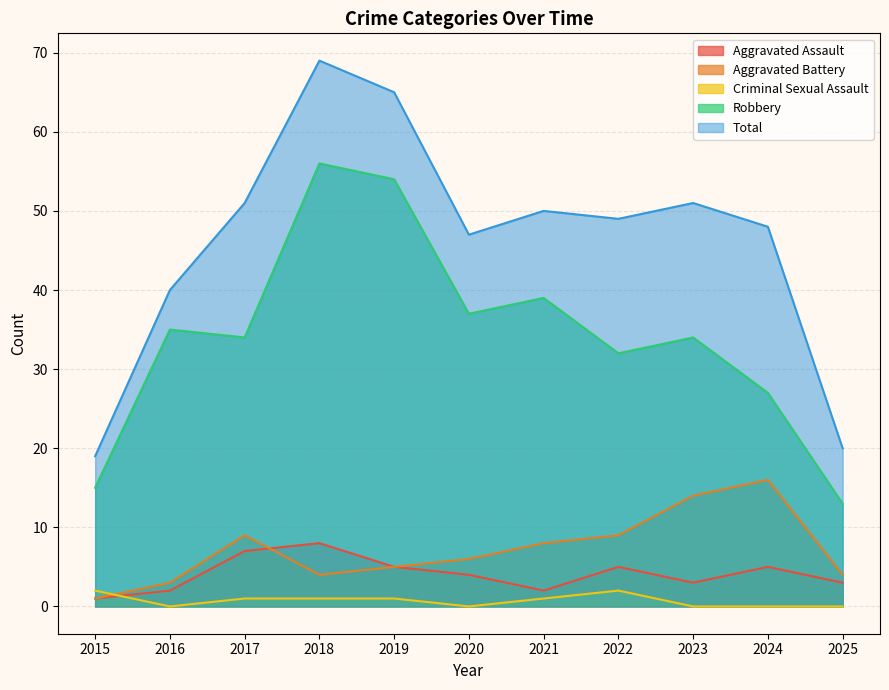

What are all the series names shown in the legend?

Aggravated Assault, Aggravated Battery, Criminal Sexual Assault, Robbery, Total